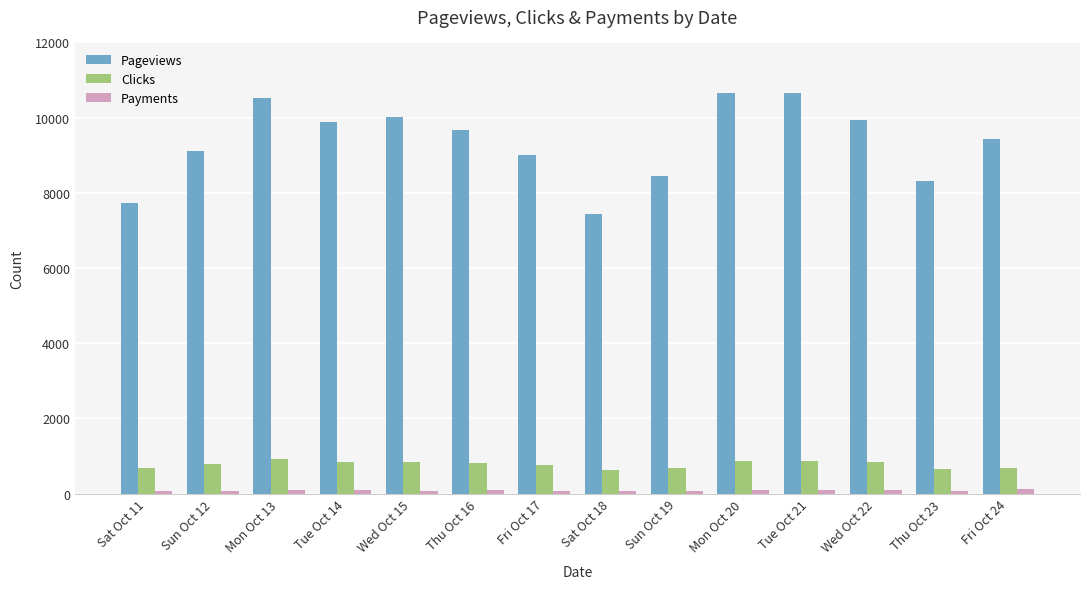

What is the value of the Pageviews bar at the 7th from the left?

9008